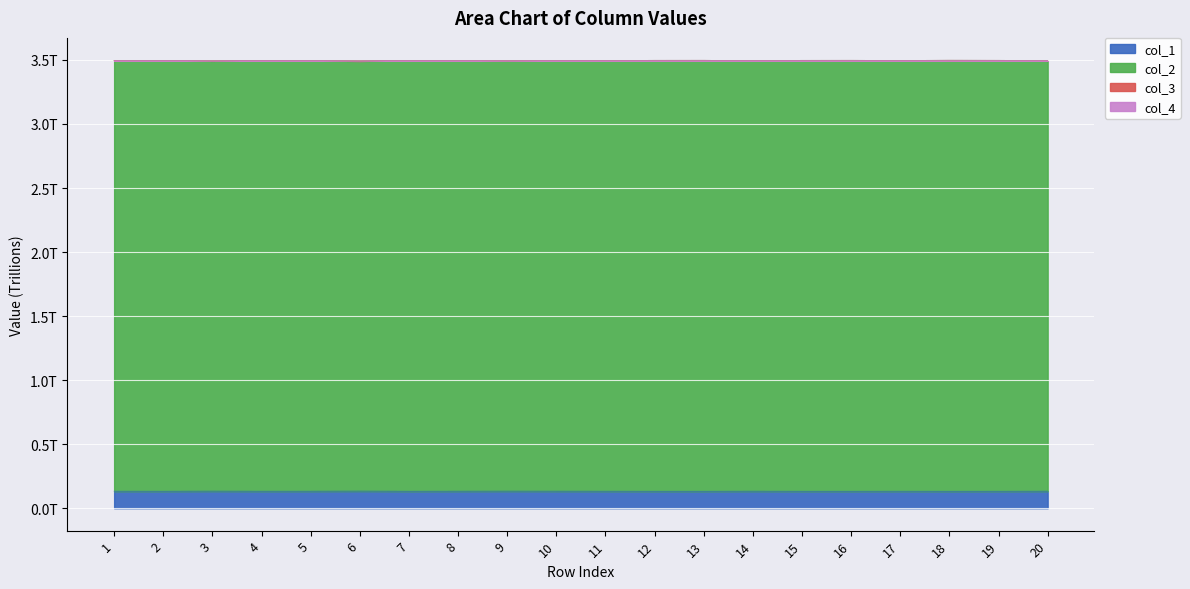

What is the spread (max minus min) of values at 1?

3.4